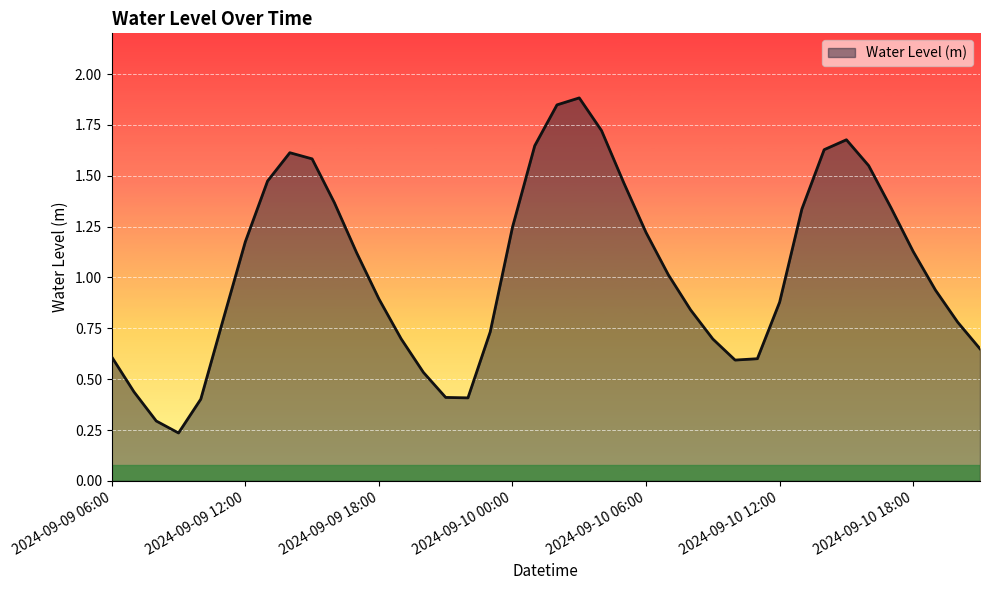

What is the maximum value shown in the chart?

1.9